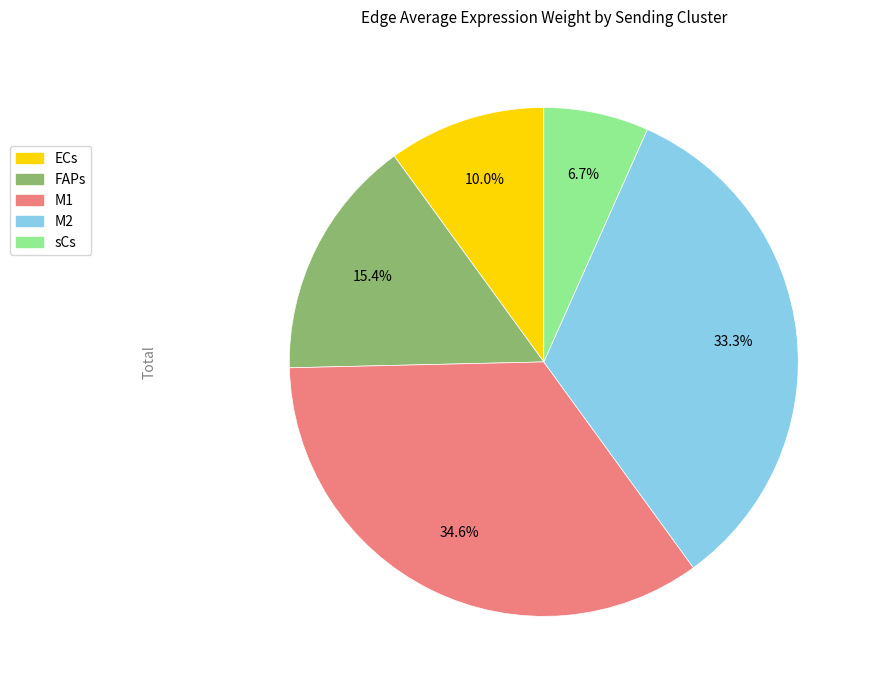

Is the sum of sCs and M2 greater than half?

No